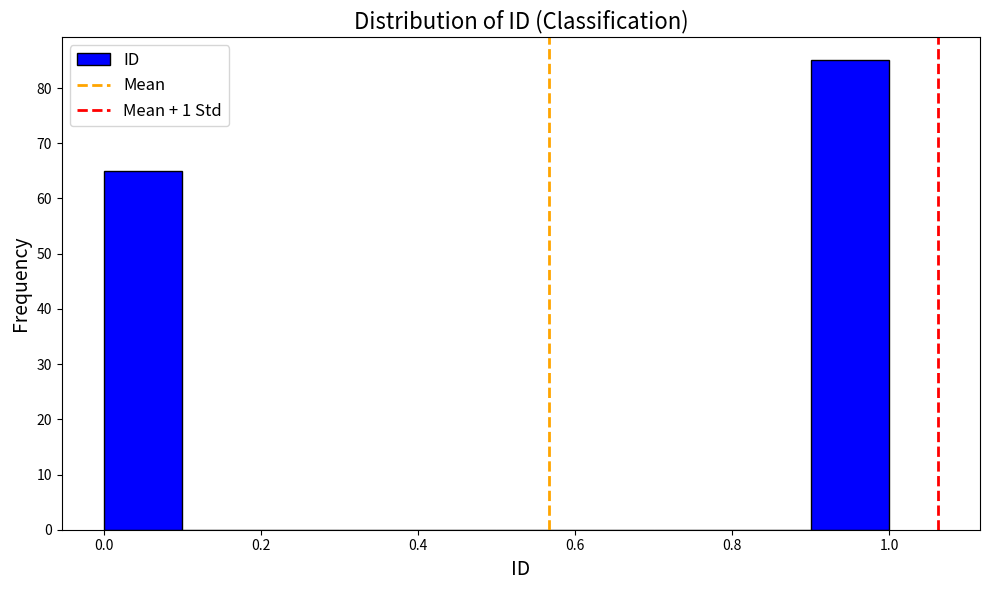

What is the height of the bar covering 0.9 to 1.0 on the x-axis? The values are not printed on the chart, so give them approximately, as read against the axis.

85